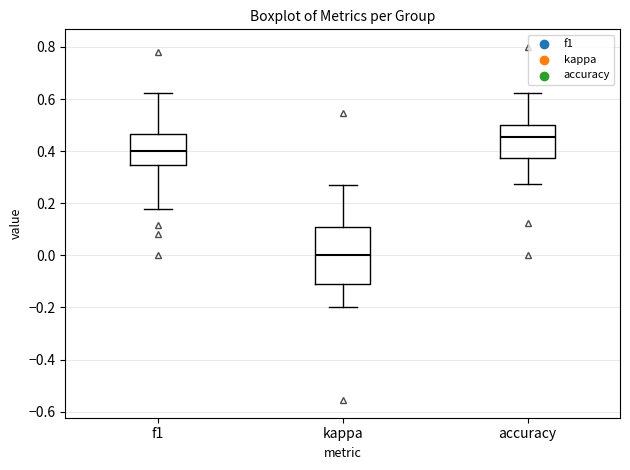

Which box is the tallest, from its lower edge to its upper edge?

kappa